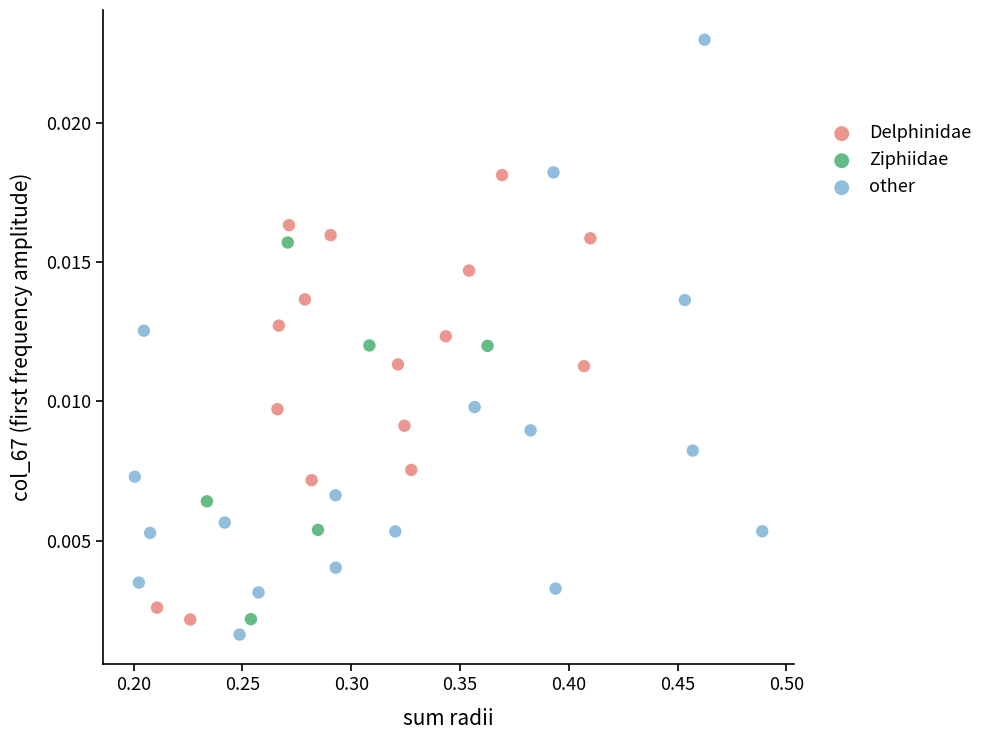

Which series has the largest Y range (max minus min)?

other